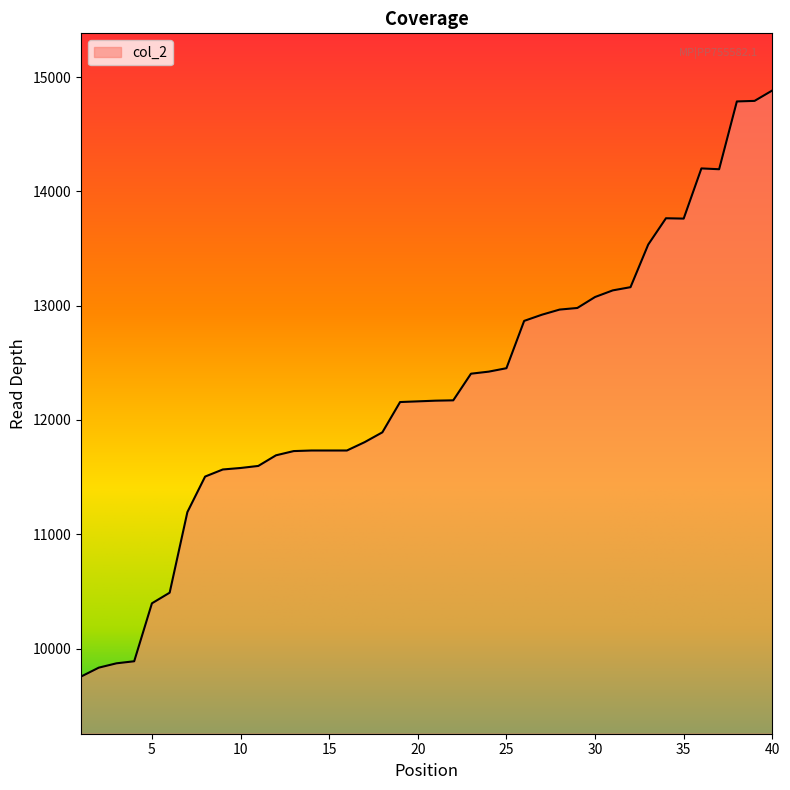

What is the greatest value displayed?

14883